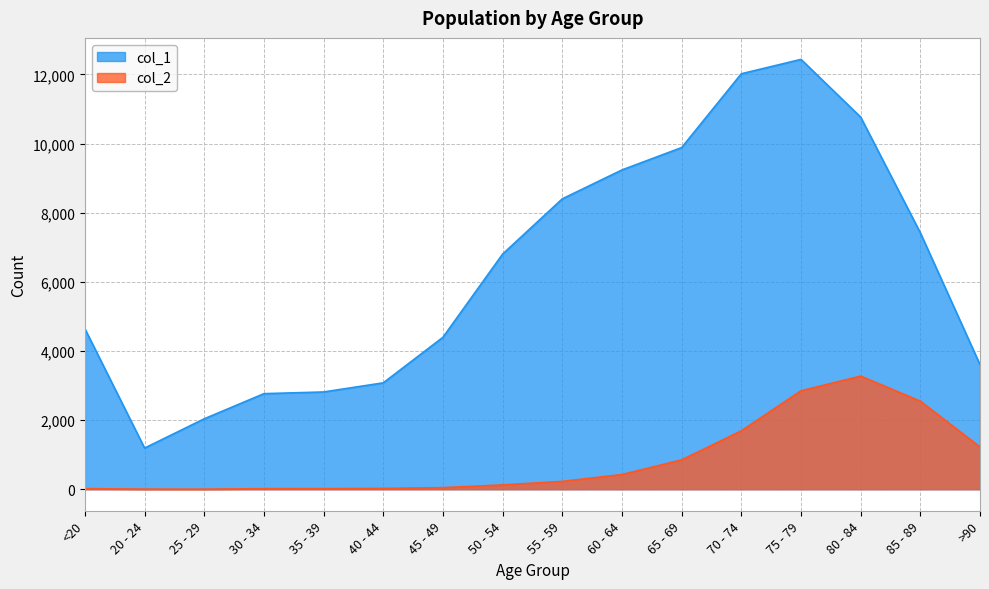

Rank the series at 55 - 59 from lowest to highest value.

col_2, col_1